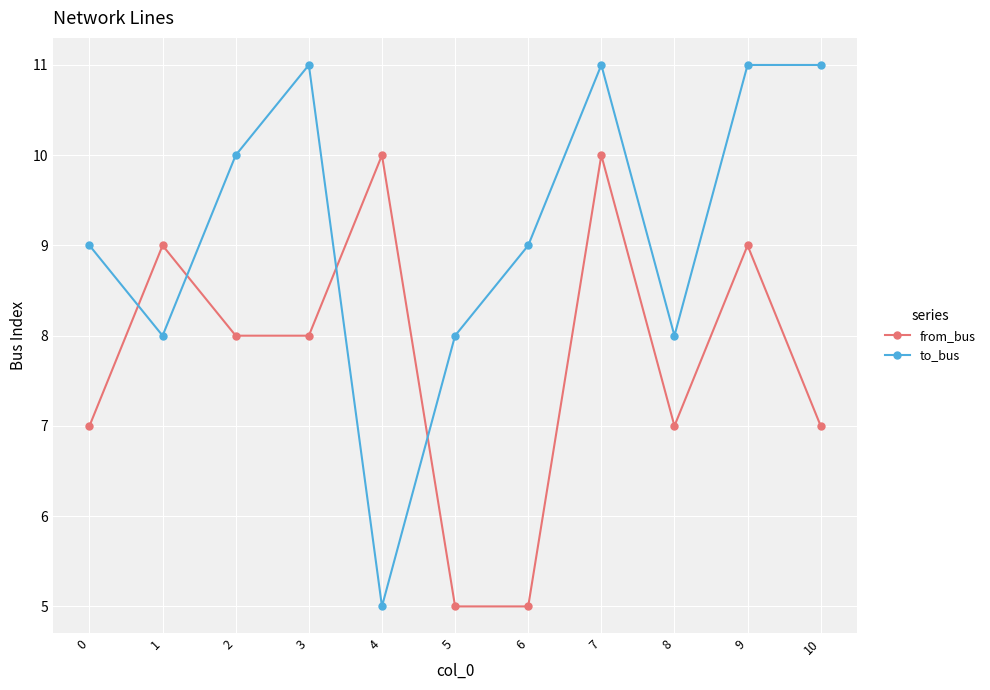

The value of to_bus at 2 is 5. True or false?

False